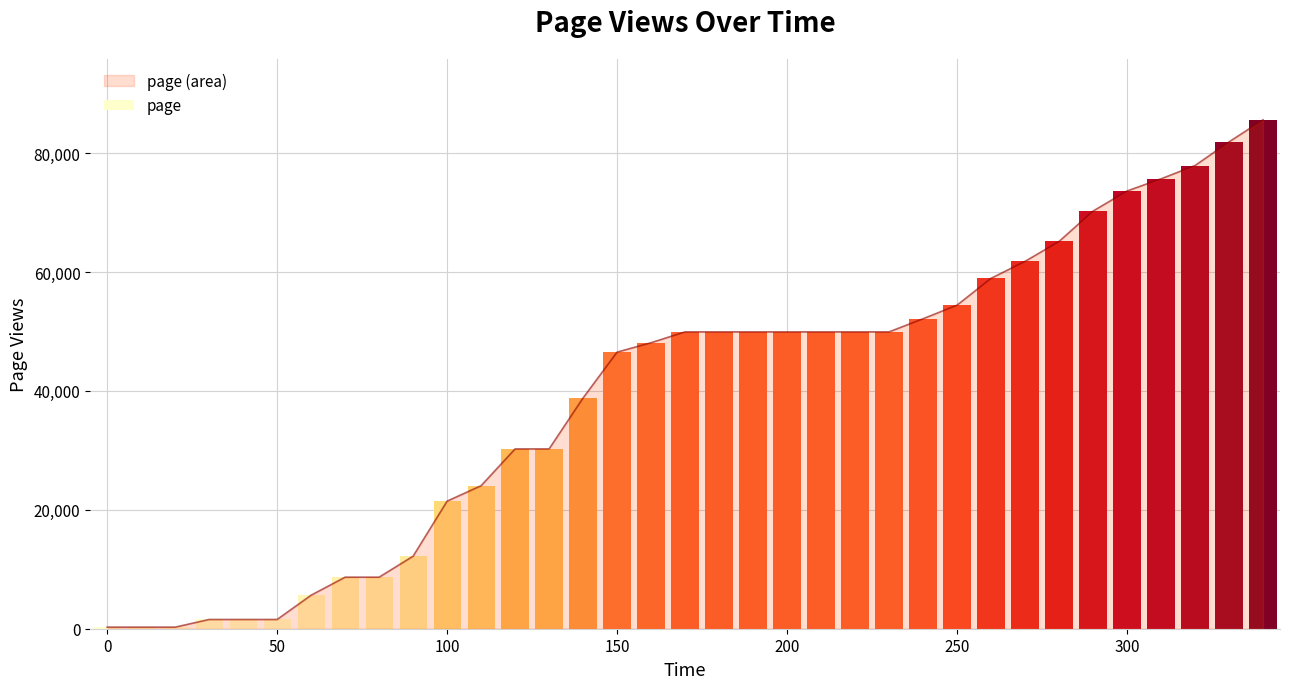

What is the maximum value shown in the chart?

85597.7